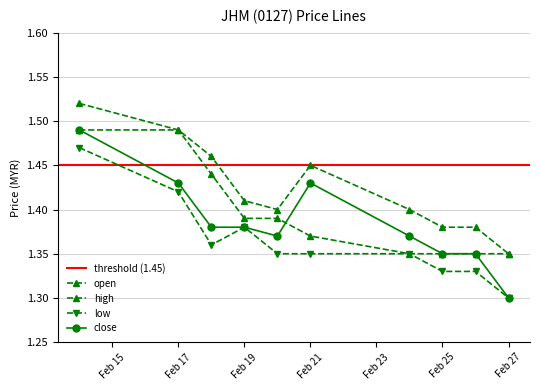

What is the total value across all series at 2020-02-20?

5.5